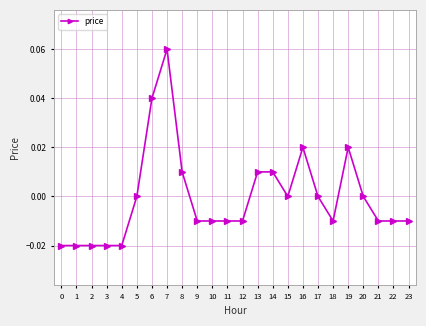

Count the number of data series in this chart.

1